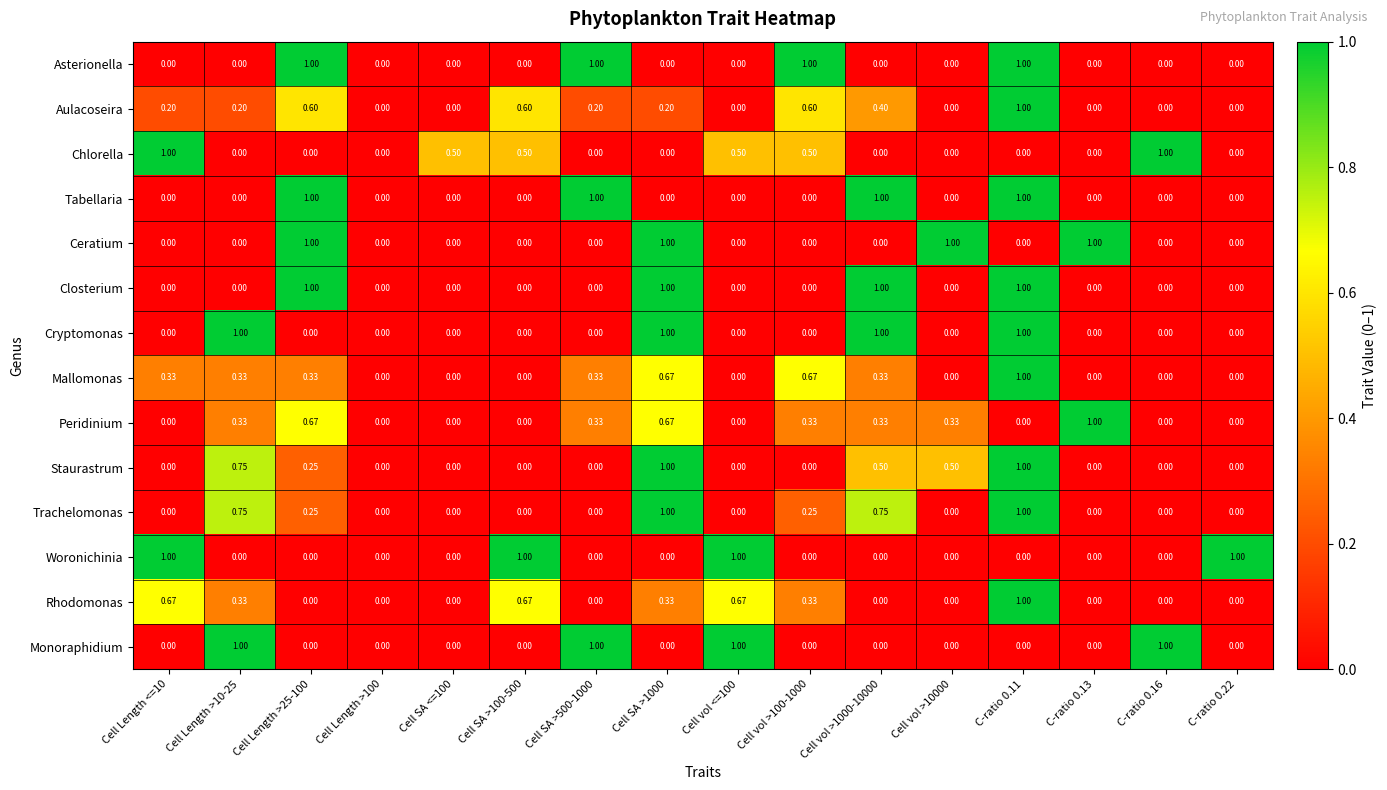

Between Cell Length <=10 and C-ratio 0.22, which series saw the biggest shift?

Chlorella